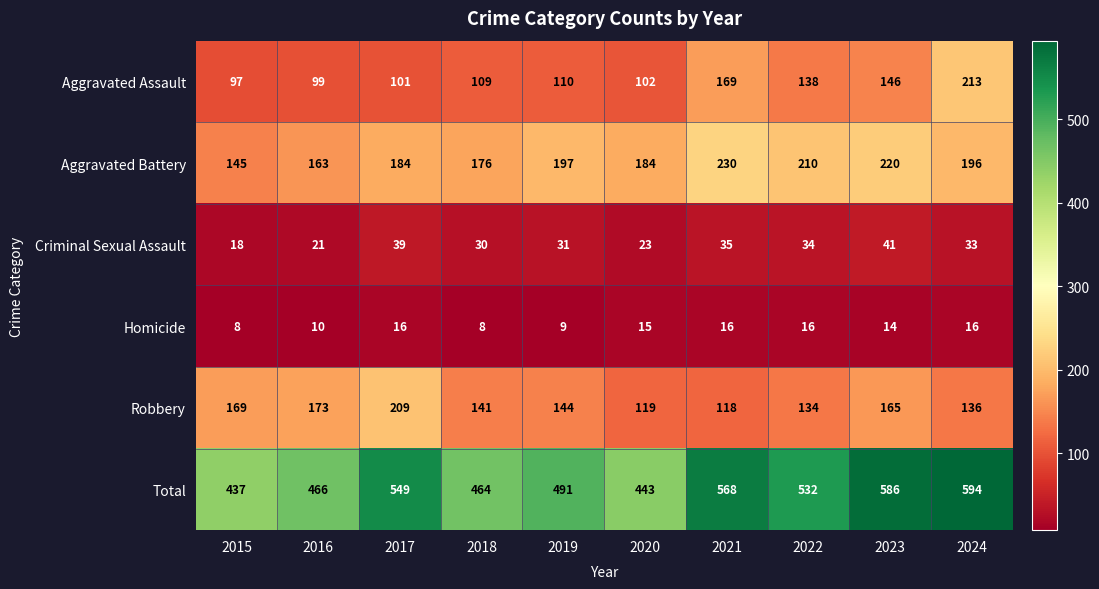

Which series changed the most between 2021 and 2024?

Aggravated Assault